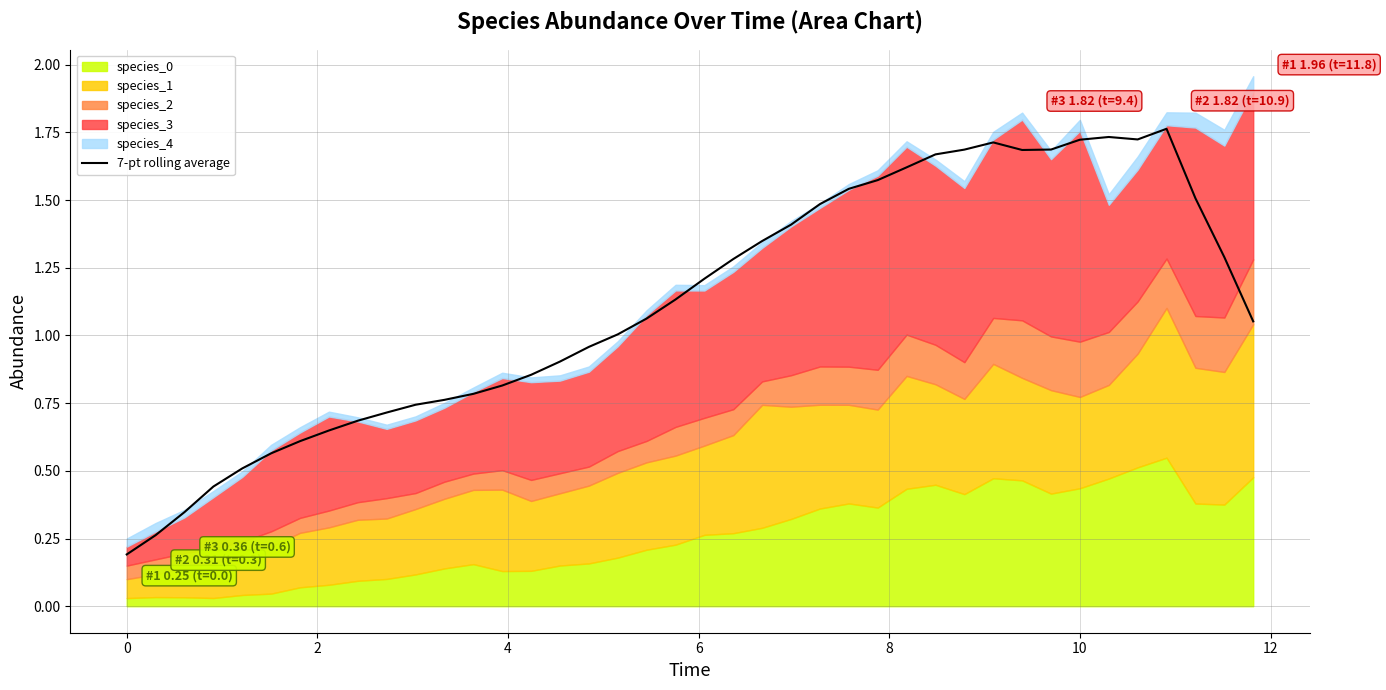

How many values are below 1?

17